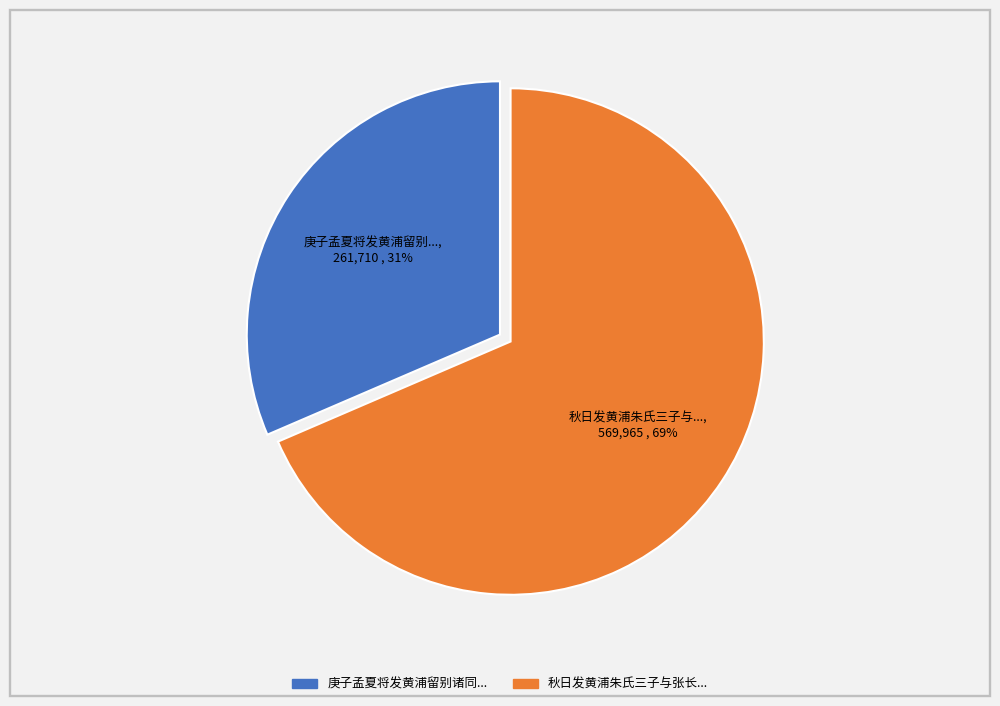

To the nearest percent, what is the average slice percentage?

50%